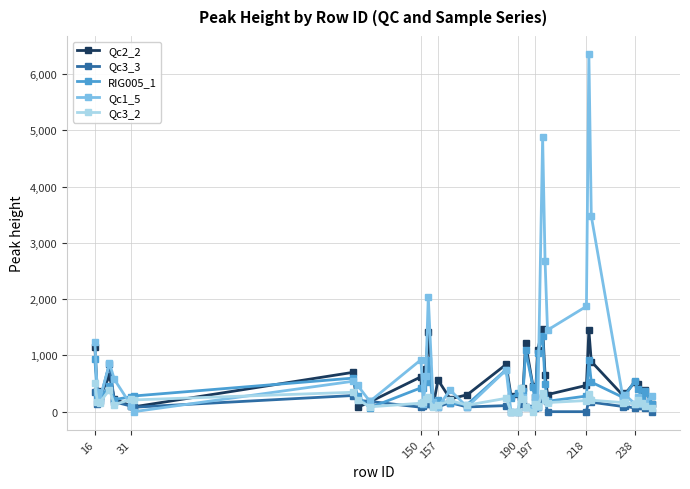

True or false: Qc2_2 has more than 1 interior local peaks.

True